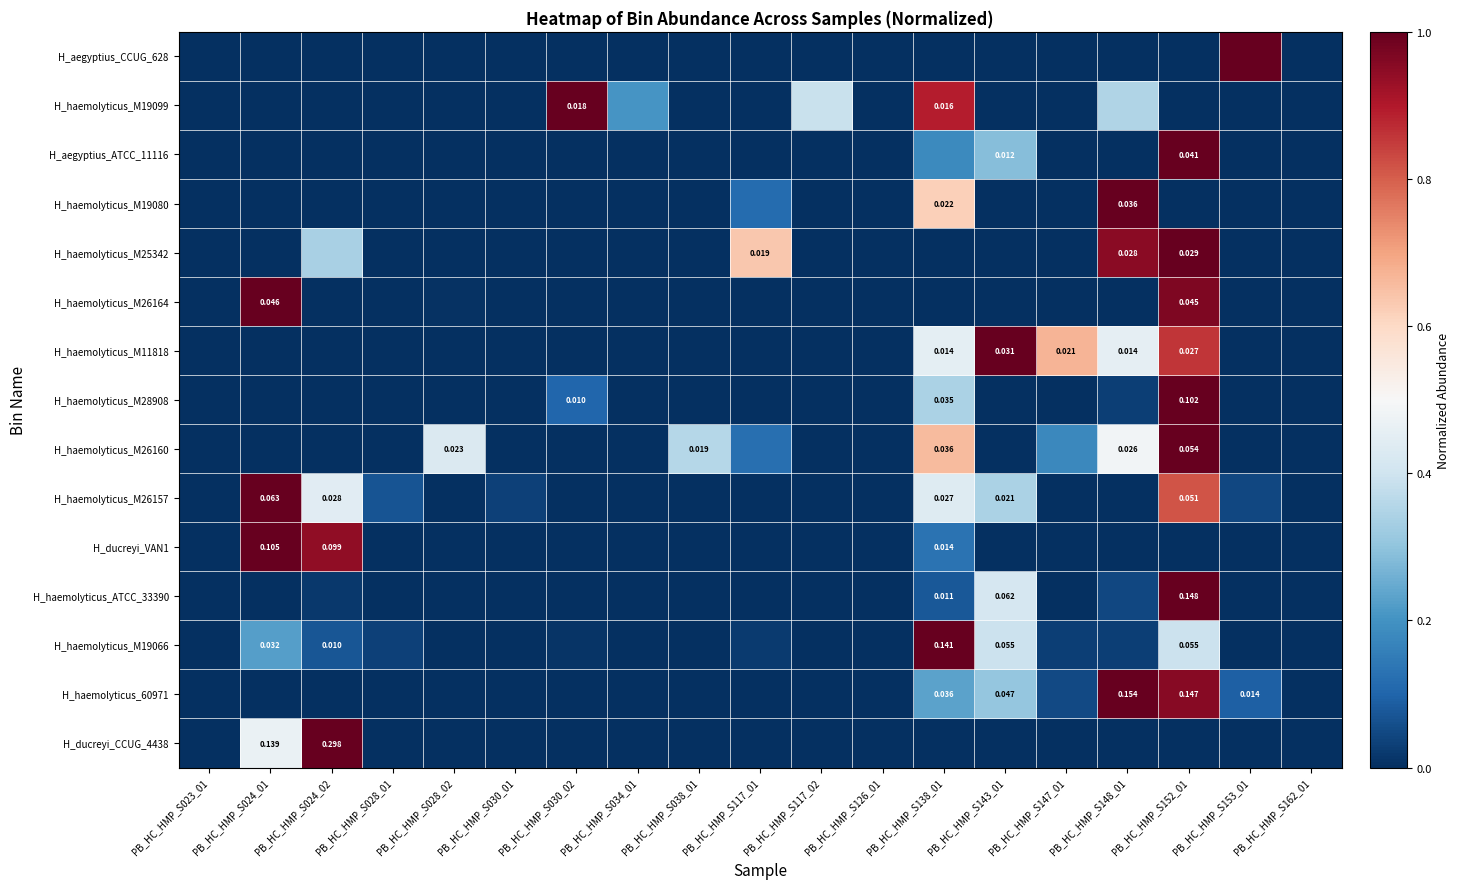

Is it true that H_haemolyticus_ATCC_33390 equals 0.1 at PB_HC_HMP_S138_01?

False